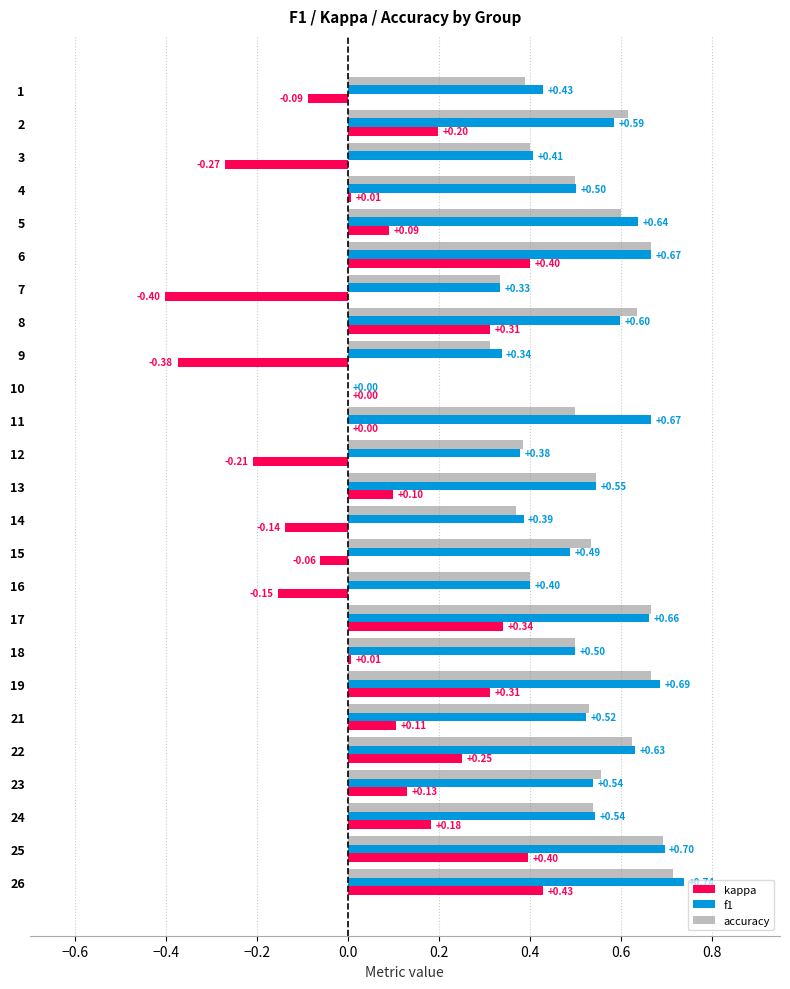

What is the total value across all series at 11?

1.2